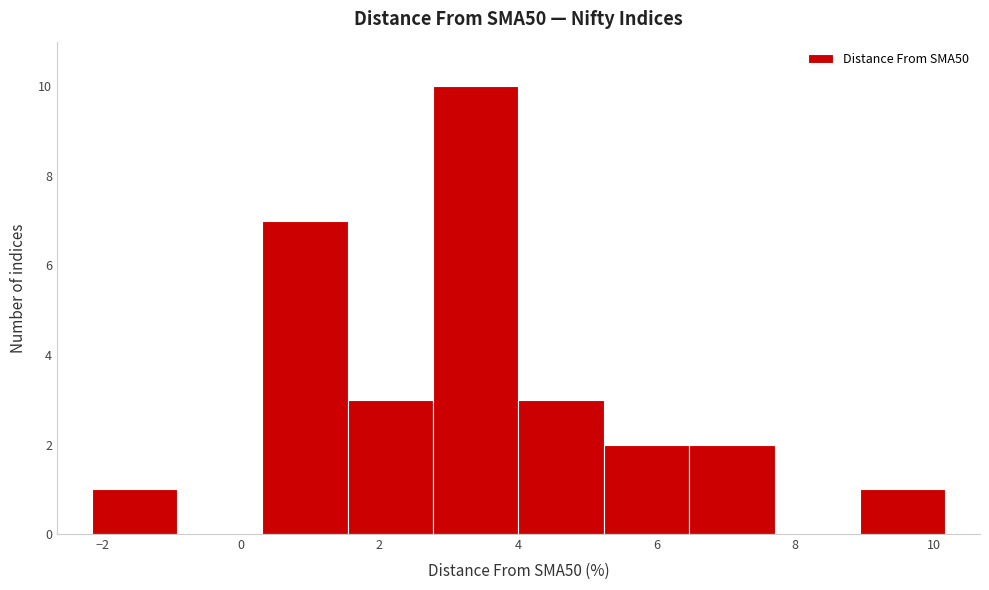

Reading left to right, list every bar in this chart as the range it spans on the x-axis followed by its height. Neither the bar edges nor the heights are printed on the chart, so give them approximately, as read against the axes.

-2.2 to -1.0: 1
-1.0 to 0.4: 0
0.4 to 1.6: 7
1.6 to 2.8: 3
2.8 to 4.0: 10
4.0 to 5.2: 3
5.2 to 6.4: 2
6.4 to 7.8: 2
7.8 to 9.0: 0
9.0 to 10.2: 1